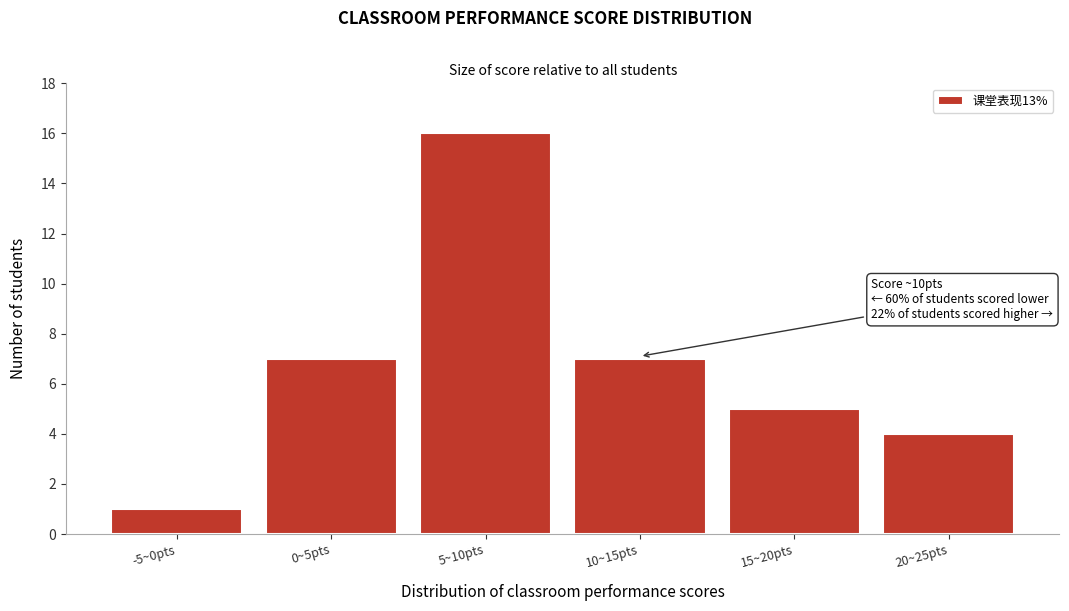

Reading left to right, what are all the values shown in this chart?

1	7	16	7	5	4